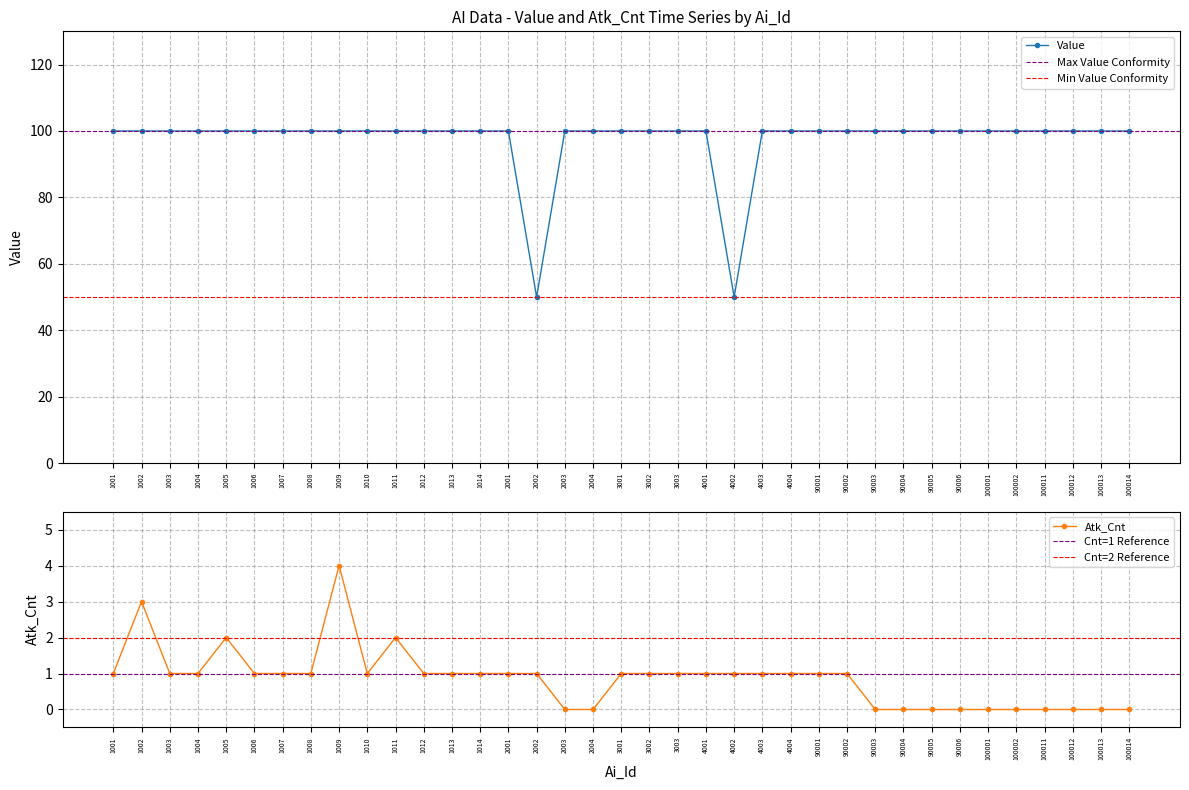

Is the value of Value at 1014 greater than the value of Atk_Cnt at 1005?

Yes